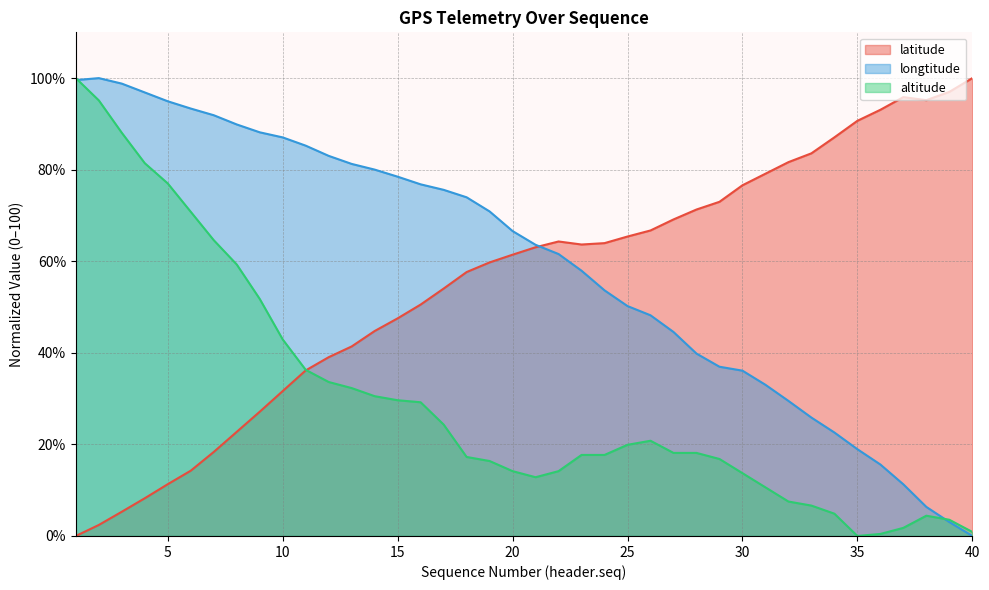

What is the maximum value for longtitude?

100.0